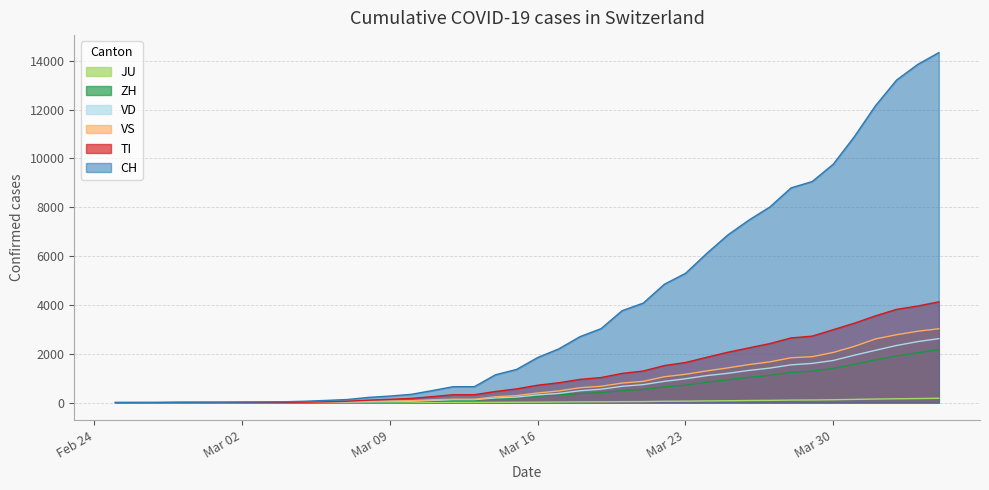

What is the sum of the VD values at 2020-03-25 and 2020-03-12?

1320